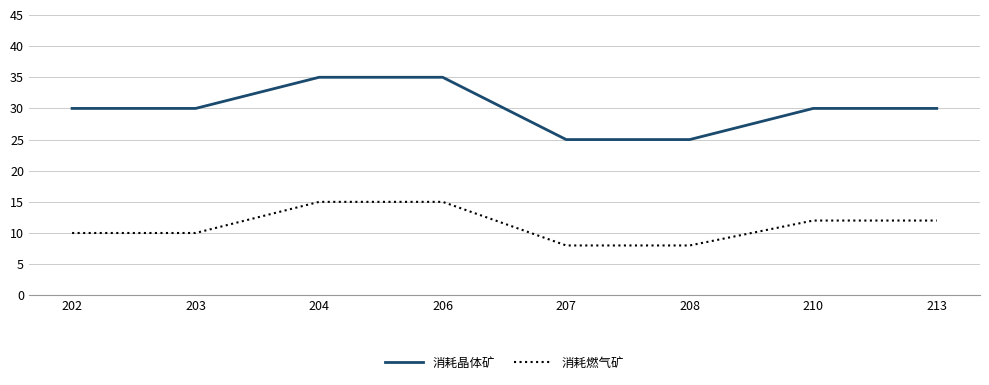

What are all the series names shown in the legend?

消耗晶体矿, 消耗燃气矿